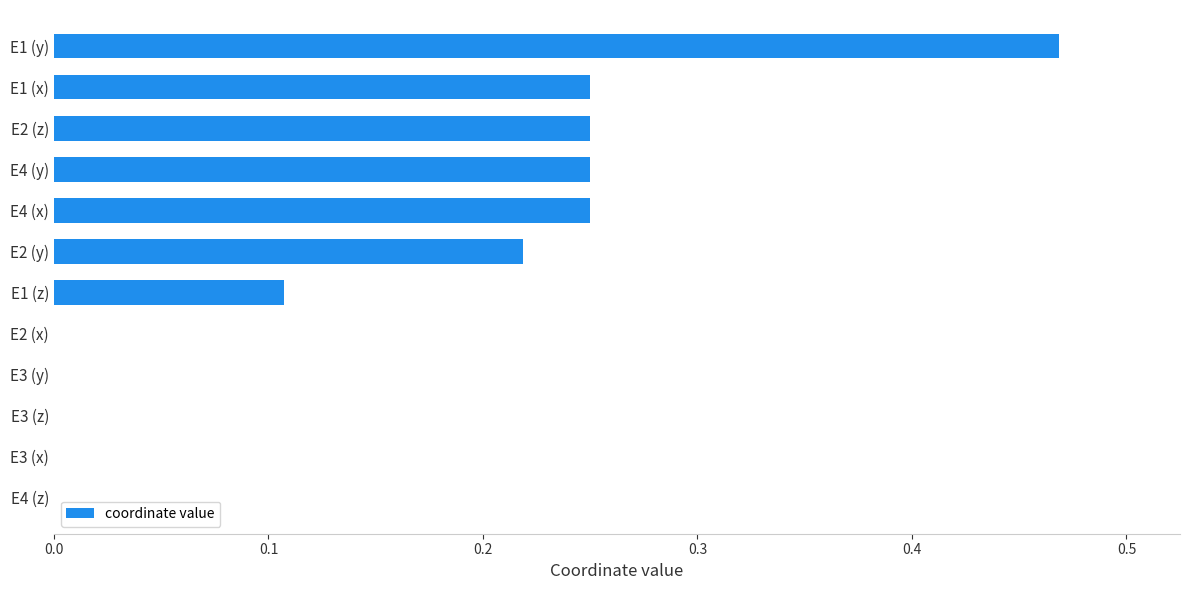

Which label corresponds to the largest value in the chart?

E1 (y)